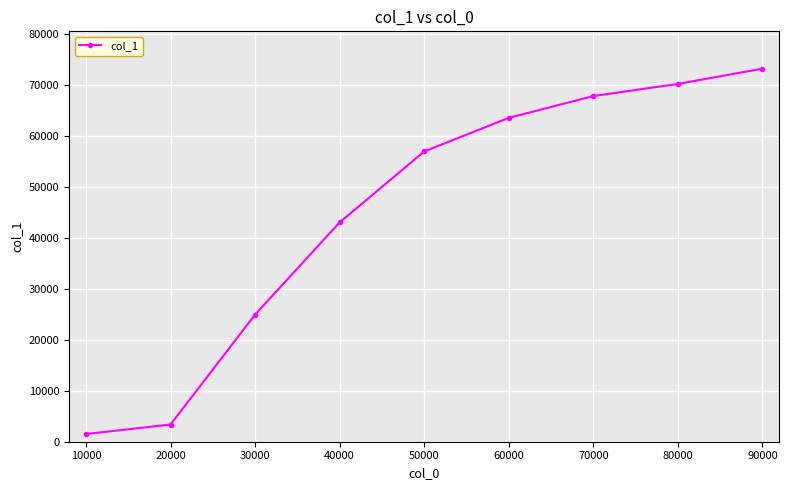

At which category does the chart reach its peak across all series?

90000